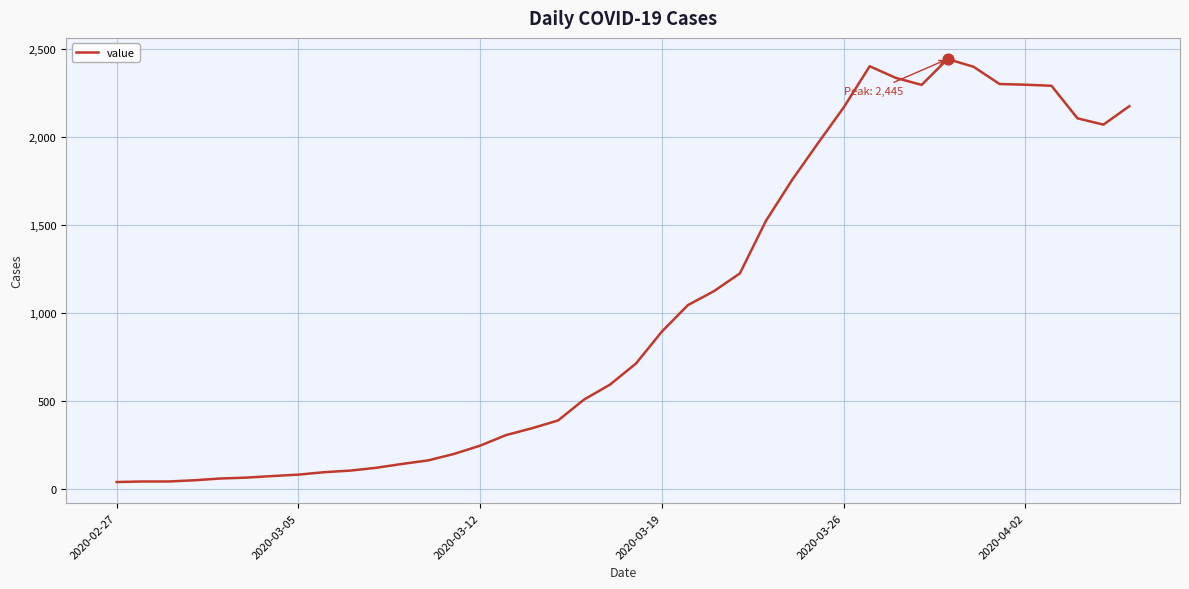

What is the difference between the maximum and minimum values?

2405